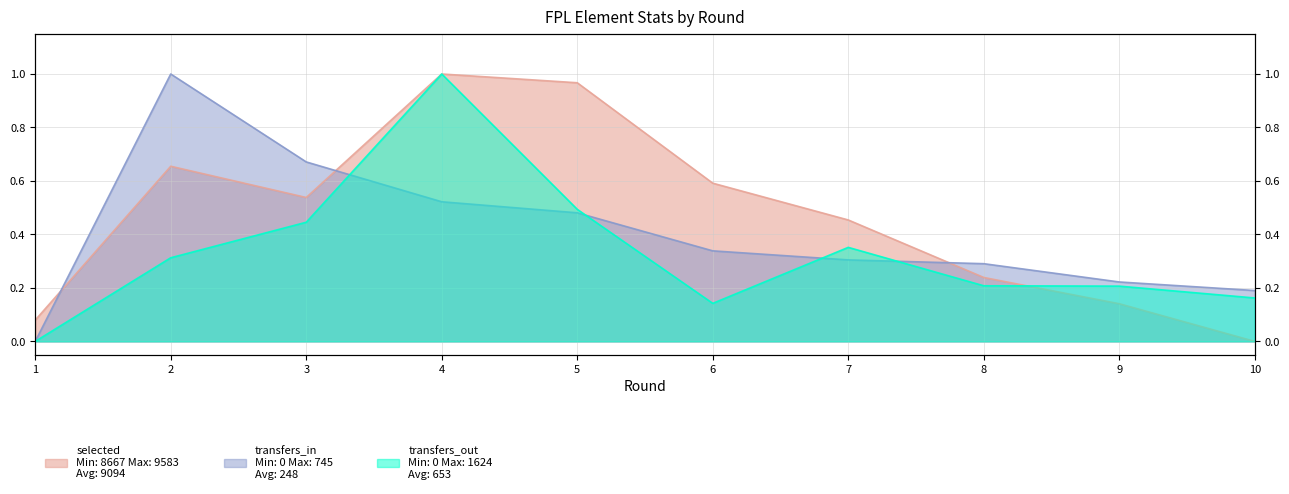

Does the chart display data point markers on the line(s)?

No